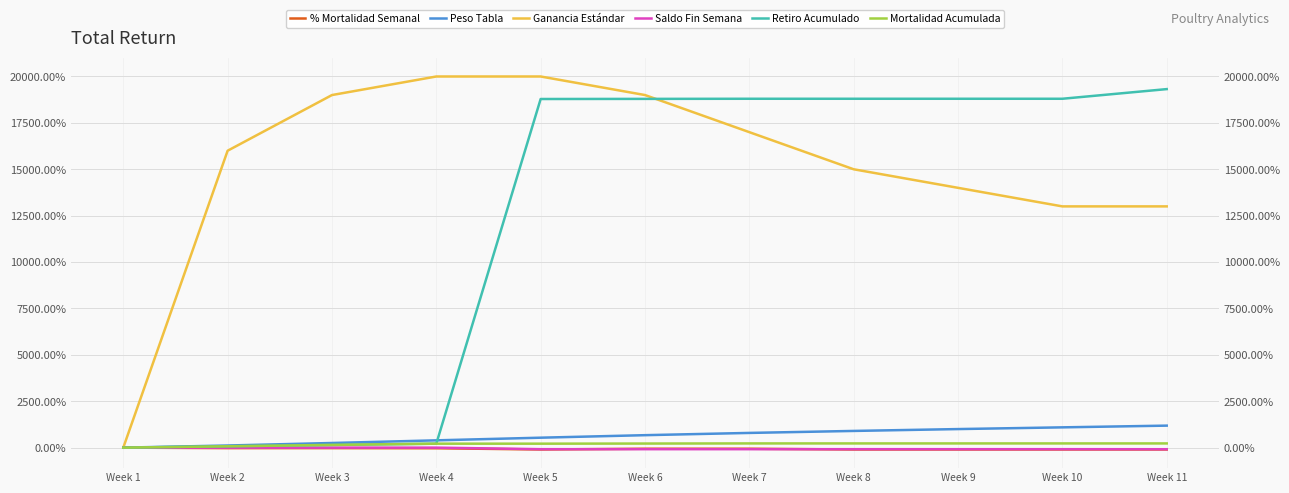

Rank the series by their maximum value, from highest to lowest.

Ganancia Estándar, Retiro Acumulado, Peso Tabla, Mortalidad Acumulada, % Mortalidad Semanal, Saldo Fin Semana